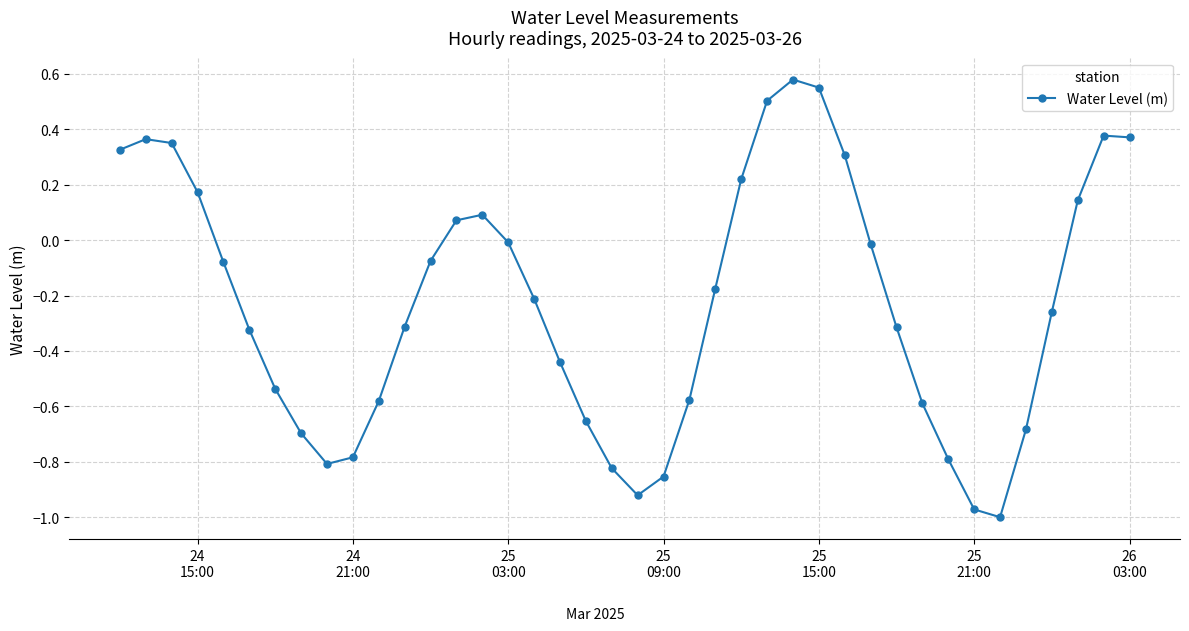

How many points are lower than both their immediate neighbors (excluding endpoints)?

3